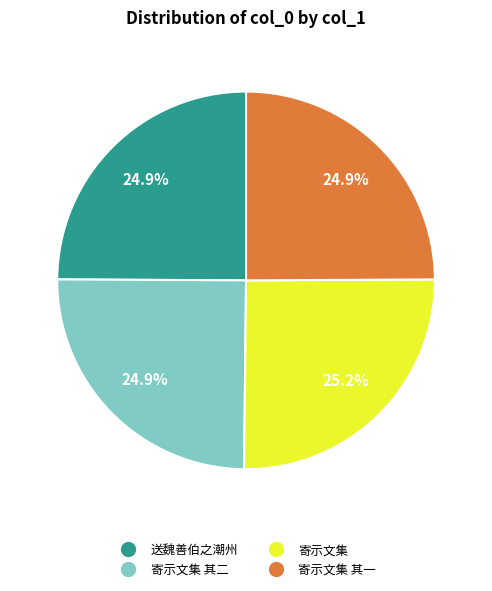

Is there any slice that represents more than half of the pie?

No